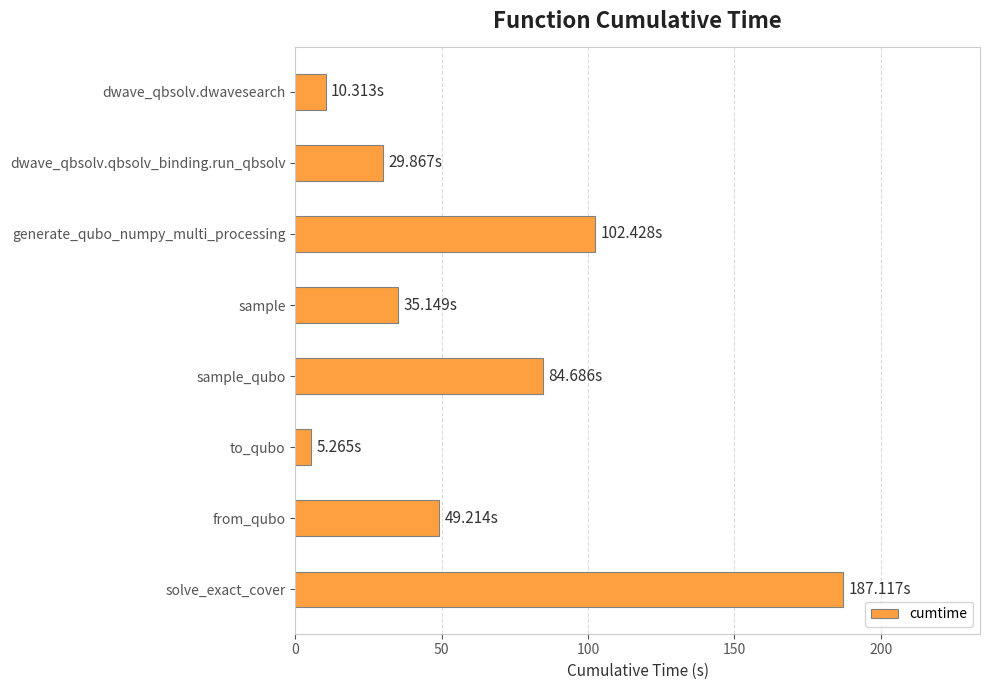

Where is the data nearest to the value 96?

generate_qubo_numpy_multi_processing